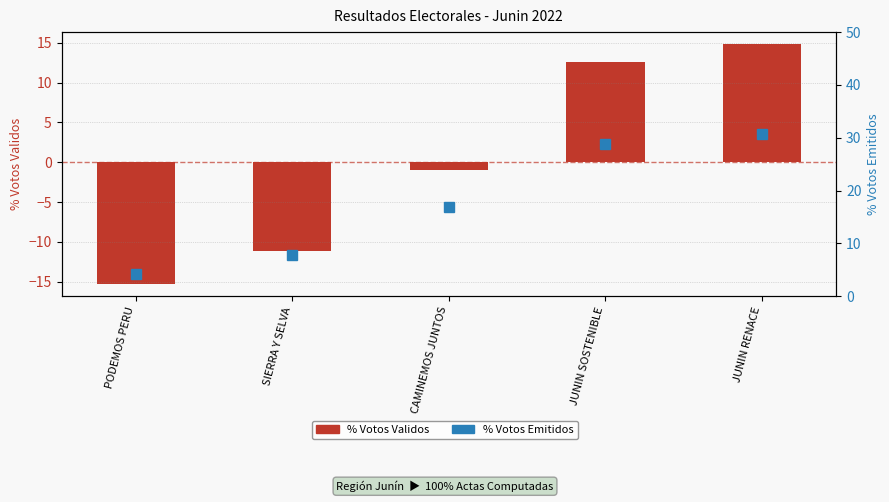

What position from the left is JUNIN RENACE?

5